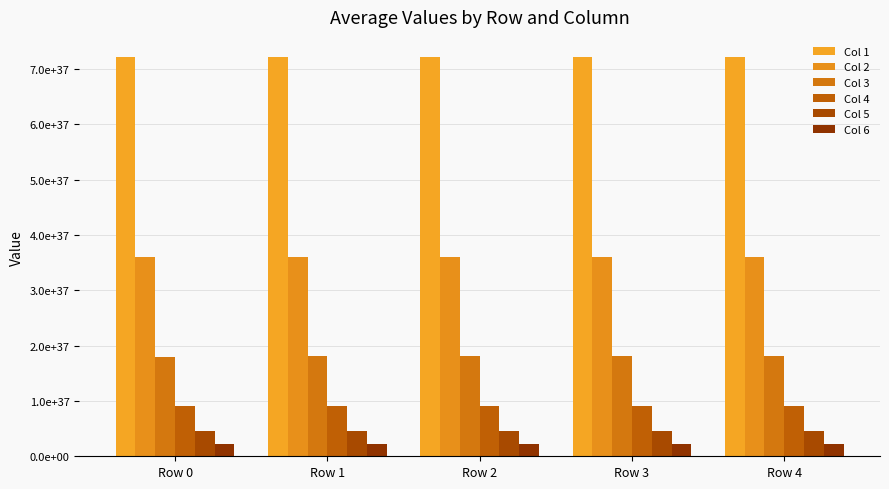

At which category is the sum across all series the highest?

Row 4